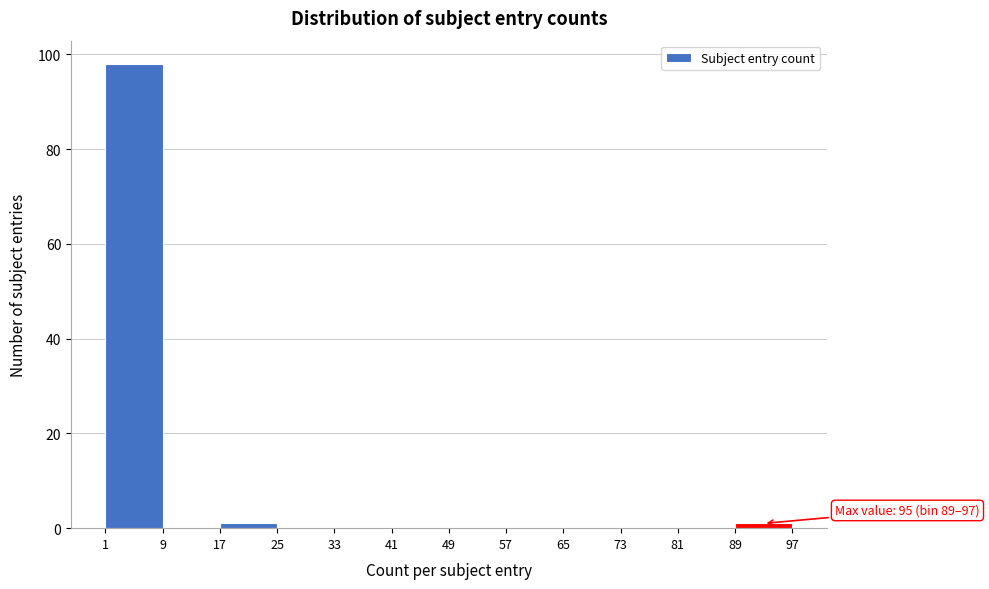

Which range on the x-axis has the tallest bar?

1 to 9